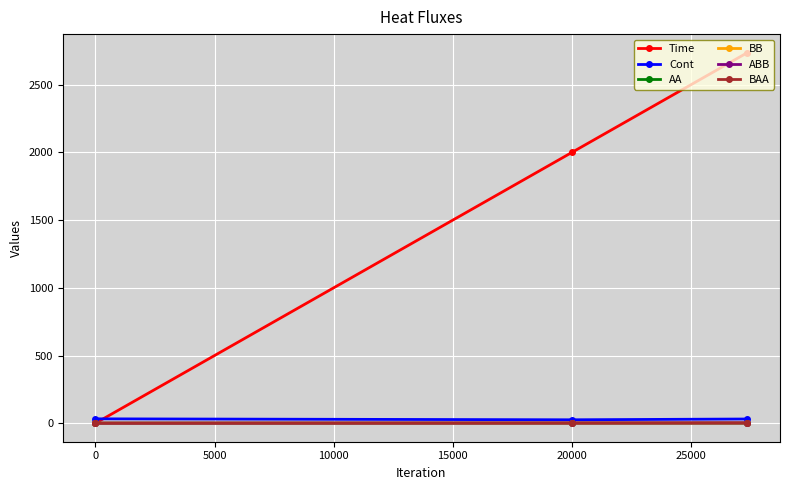

Which series has the widest spread of values?

Time